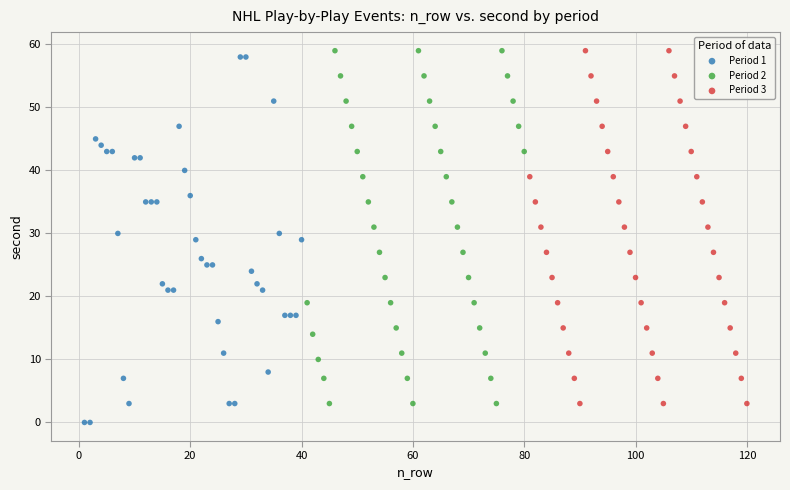

Which series reaches the minimum Y coordinate?

Period 1